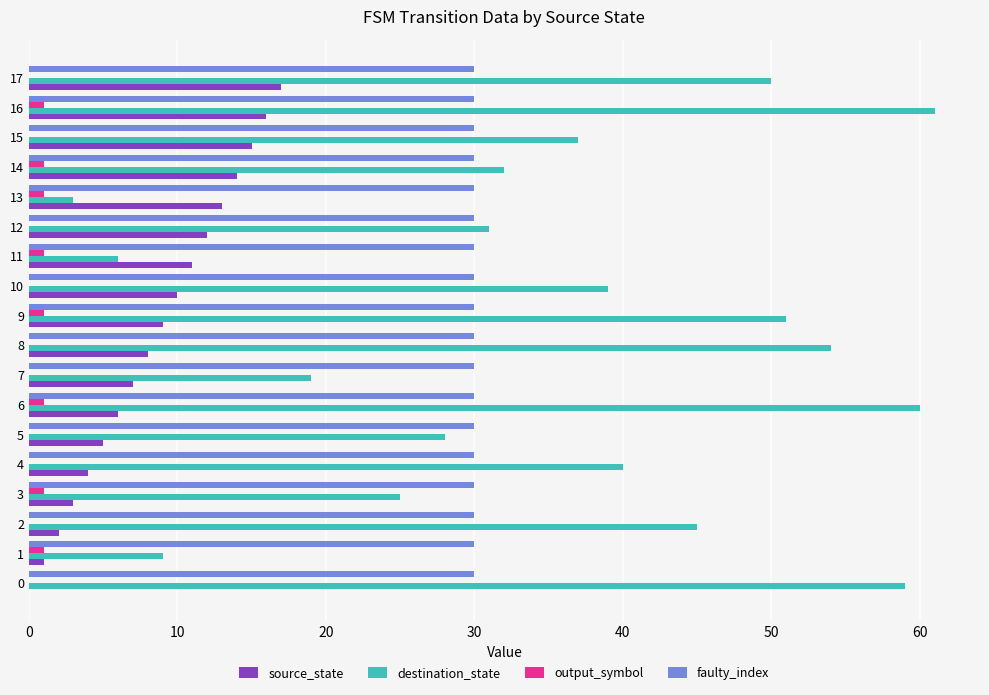

The output_symbol series shows 0 at 4. True or false?

True